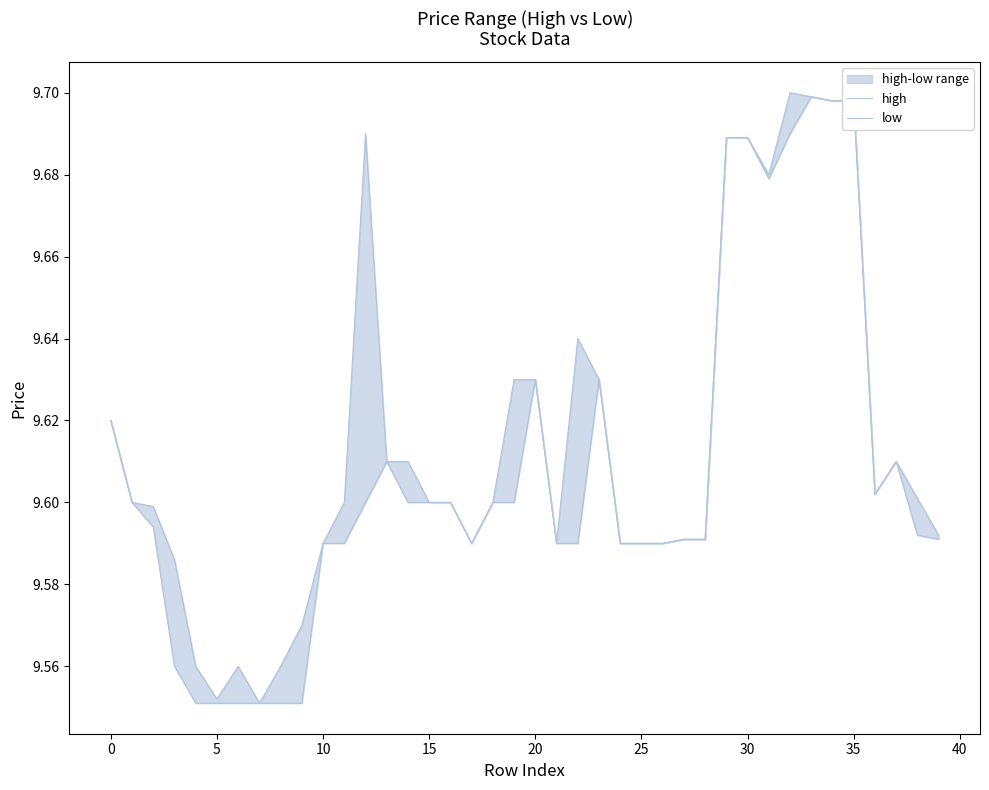

How many lines are shown in the chart?

2